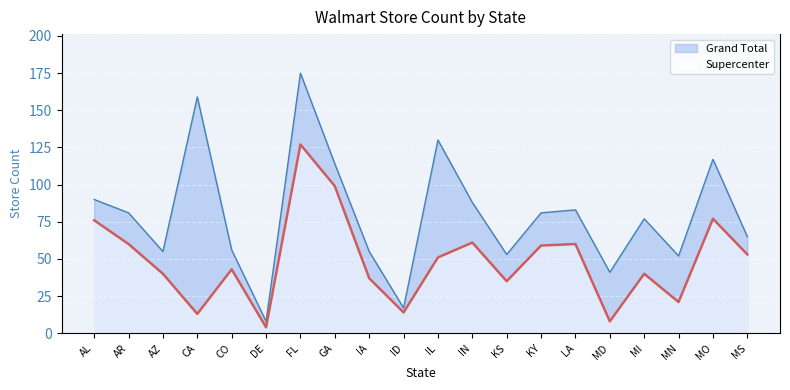

What position from the right is ID?

11